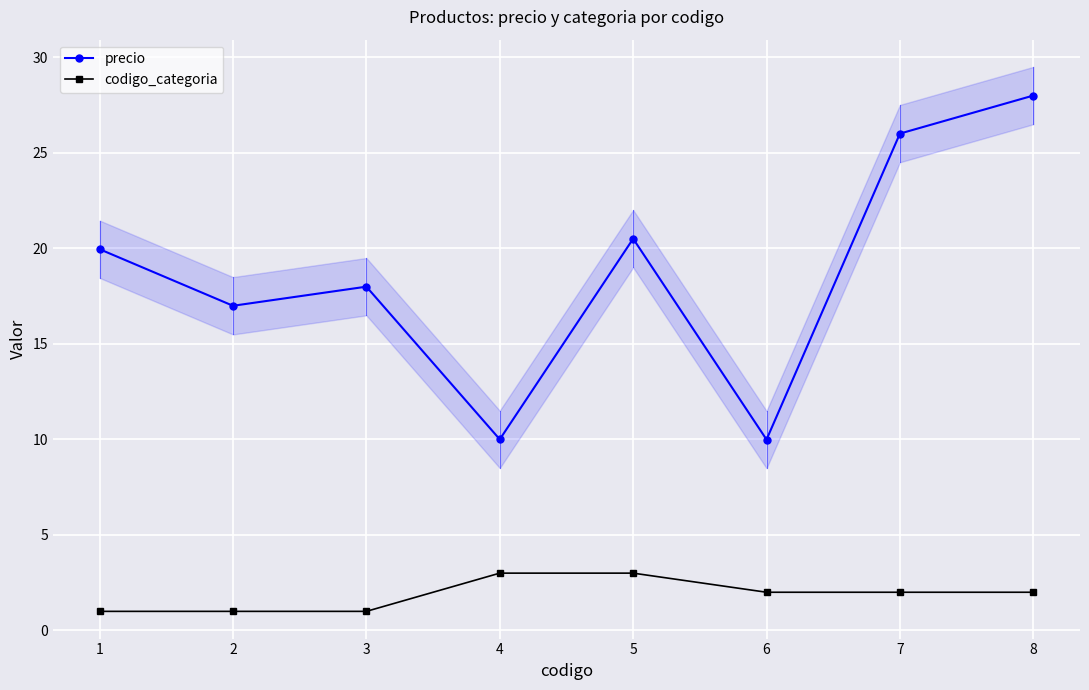

The value of precio at 1 is 19.9. True or false?

True